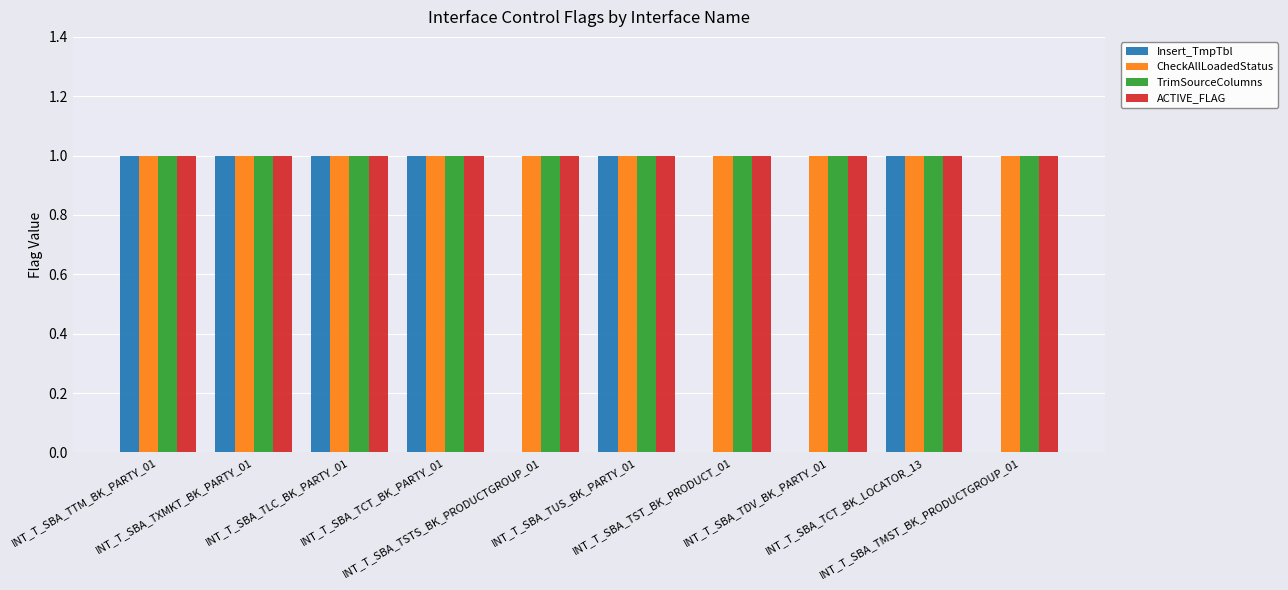

The CheckAllLoadedStatus series shows 1 at INT_T_SBA_TXMKT_BK_PARTY_01. True or false?

True